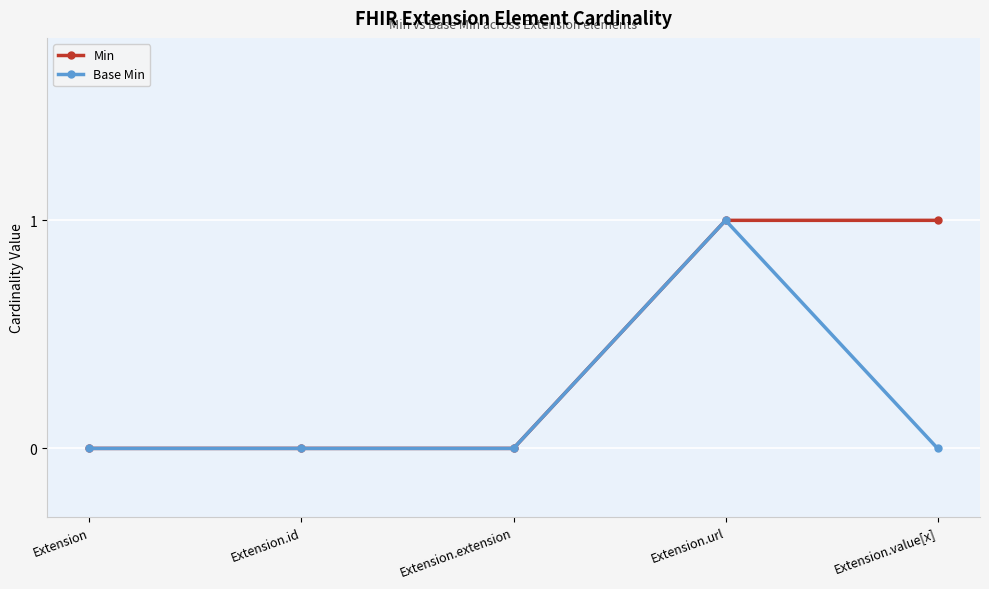

How many categories are shown in the chart?

5